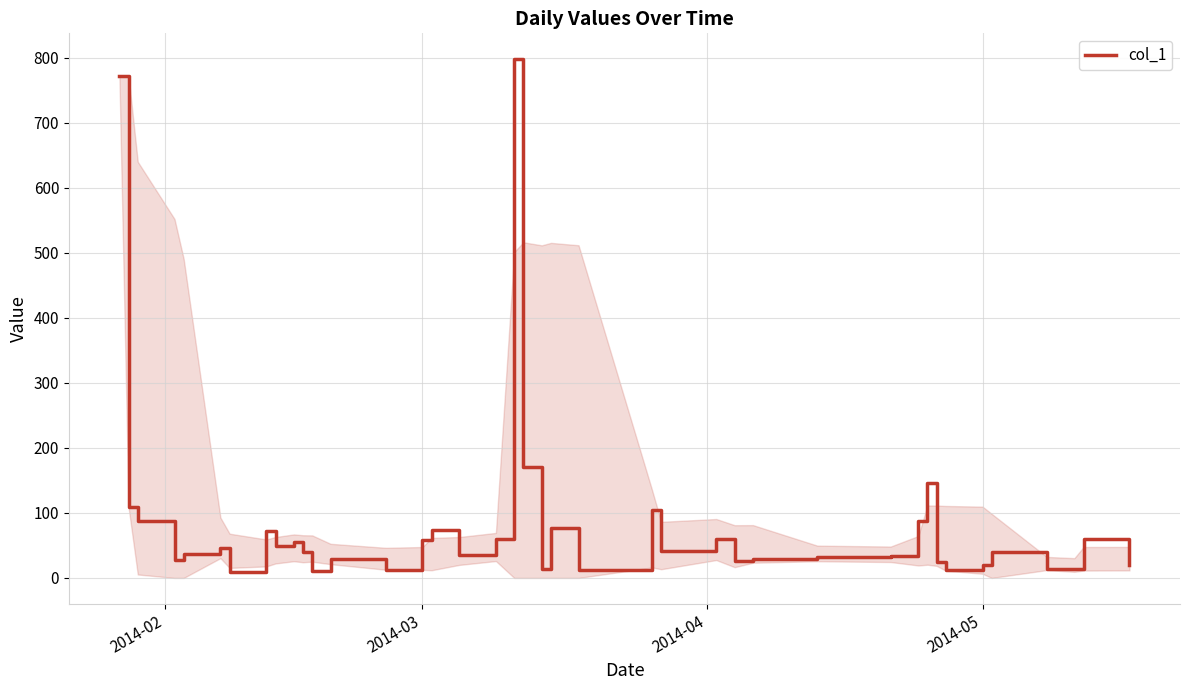

What is the difference between the maximum and minimum values?

788.6